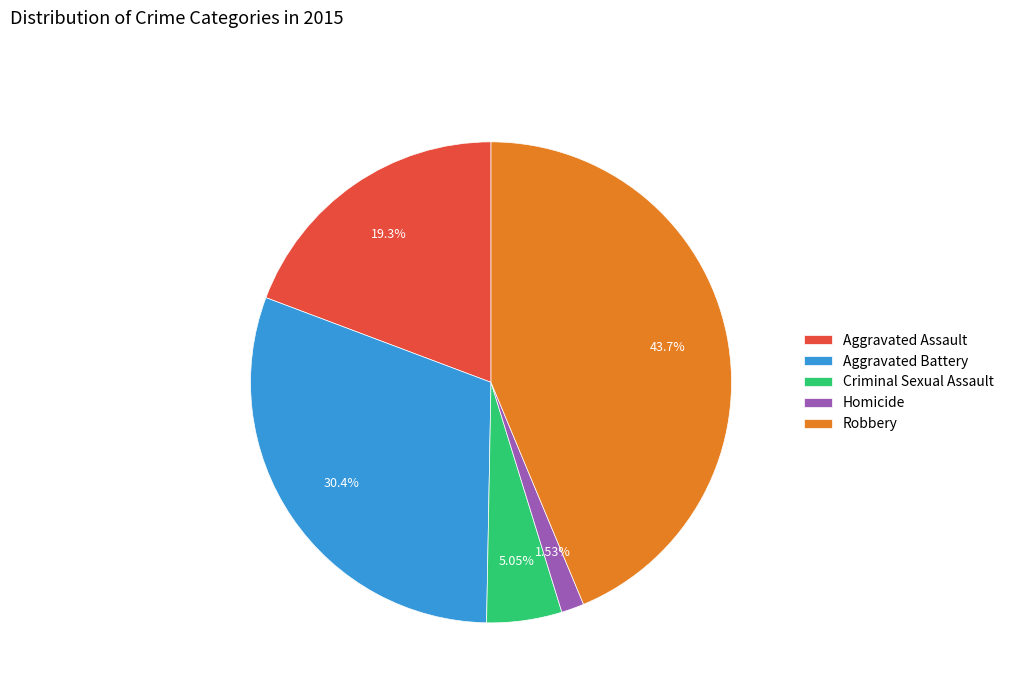

True or false: Aggravated Assault accounts for 19% of the total.

True